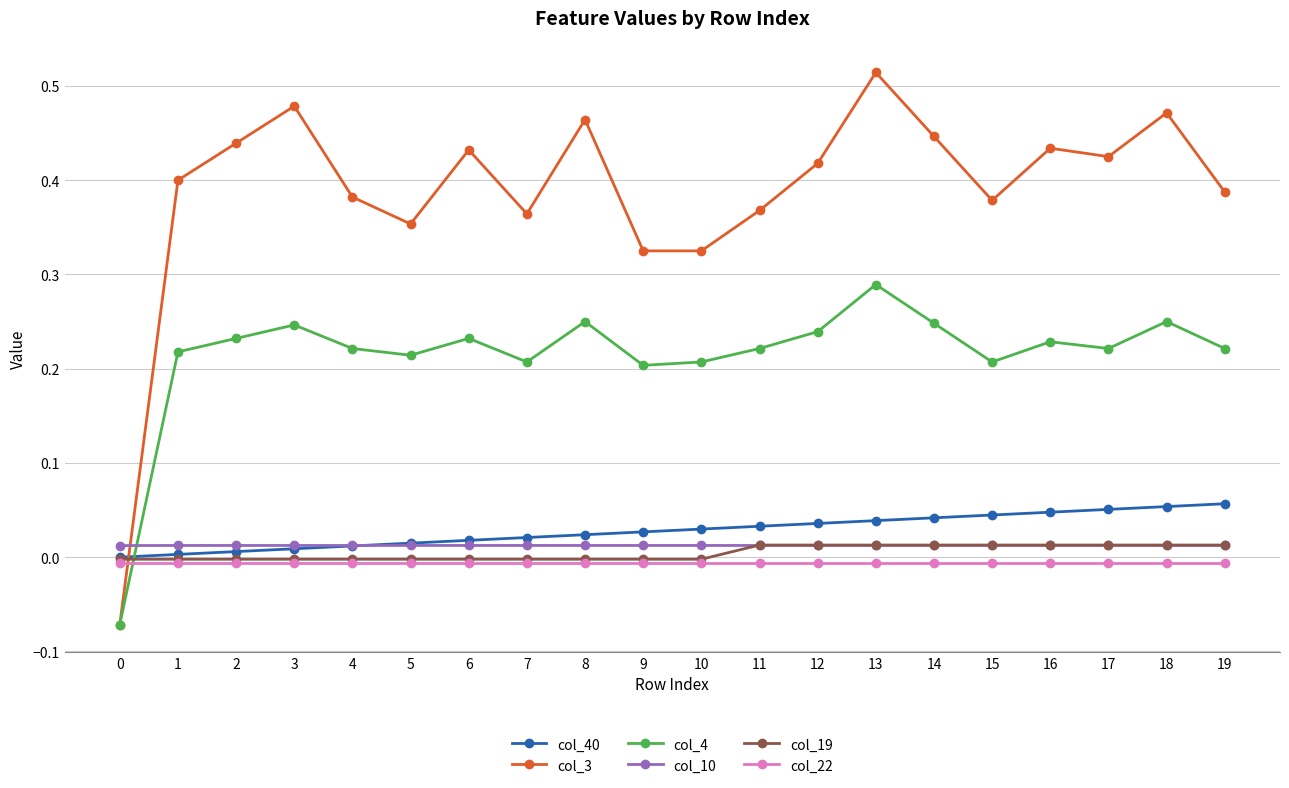

The value of col_10 at 7 is 0.0. True or false?

True